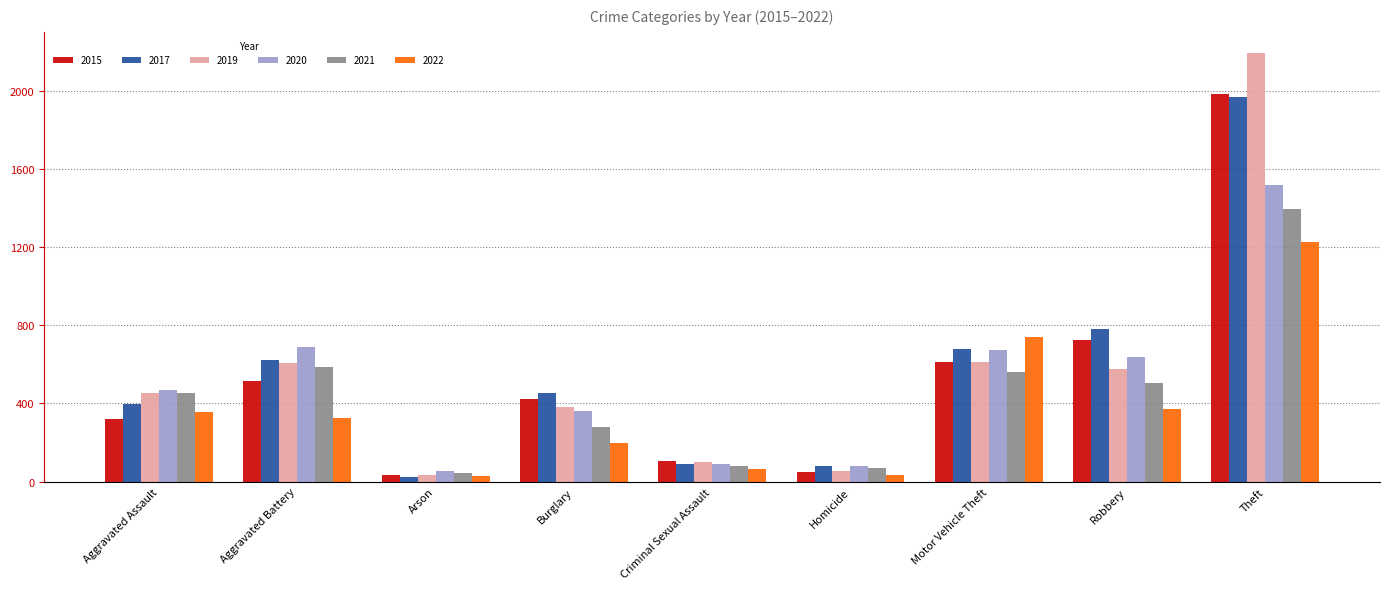

What is the total value across all series at Burglary?

2097